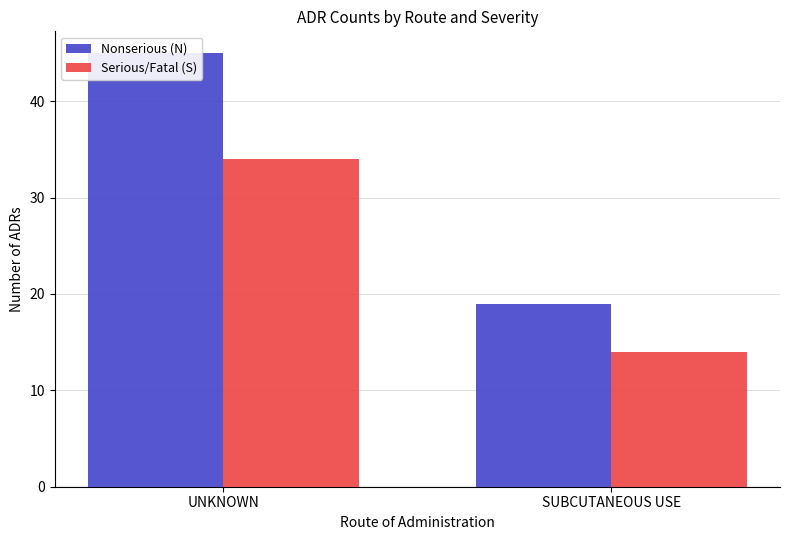

At UNKNOWN, list the series in order from largest to smallest.

Nonserious (N), Serious/Fatal (S)